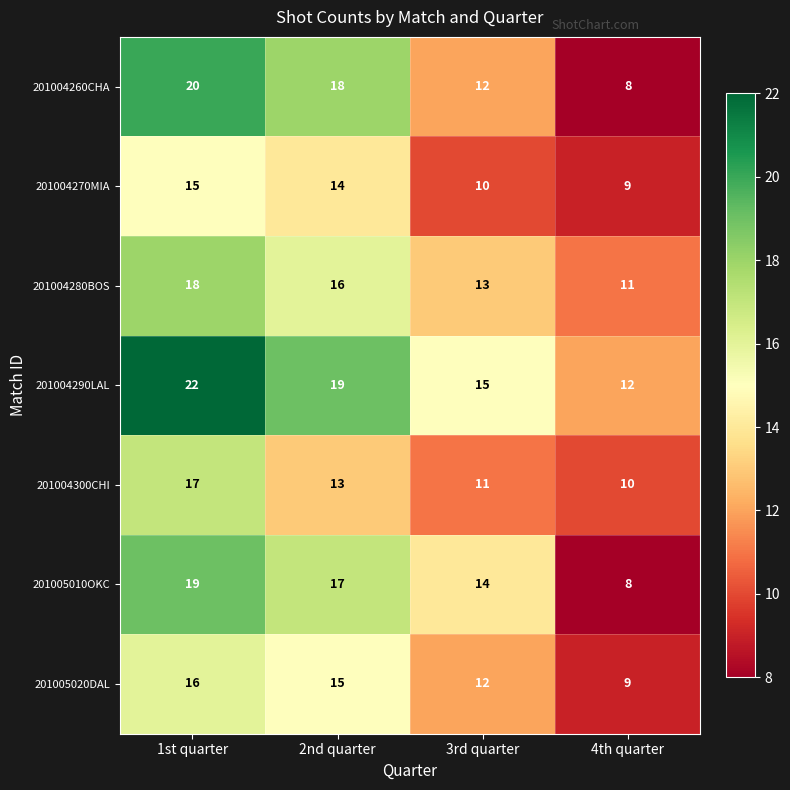

Reading right to left, extract all data points from this chart.

201004260CHA: 4th quarter=8	3rd quarter=12	2nd quarter=18	1st quarter=20
201004270MIA: 4th quarter=9	3rd quarter=10	2nd quarter=14	1st quarter=15
201004280BOS: 4th quarter=11	3rd quarter=13	2nd quarter=16	1st quarter=18
201004290LAL: 4th quarter=12	3rd quarter=15	2nd quarter=19	1st quarter=22
201004300CHI: 4th quarter=10	3rd quarter=11	2nd quarter=13	1st quarter=17
201005010OKC: 4th quarter=8	3rd quarter=14	2nd quarter=17	1st quarter=19
201005020DAL: 4th quarter=9	3rd quarter=12	2nd quarter=15	1st quarter=16